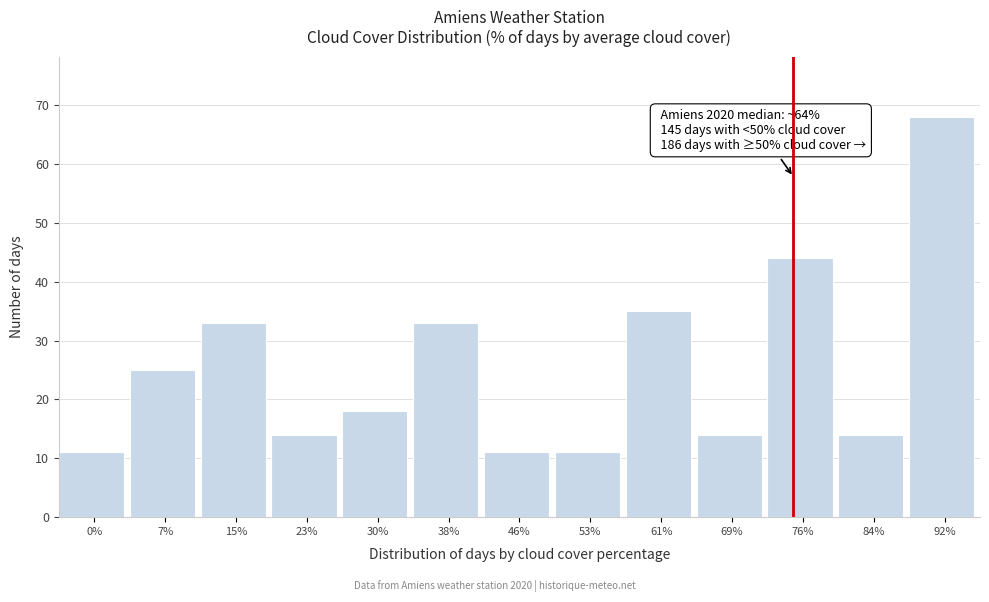

Reading left to right, transcribe all the data shown in this chart.

11	25	33	14	18	33	11	11	35	14	44	14	68